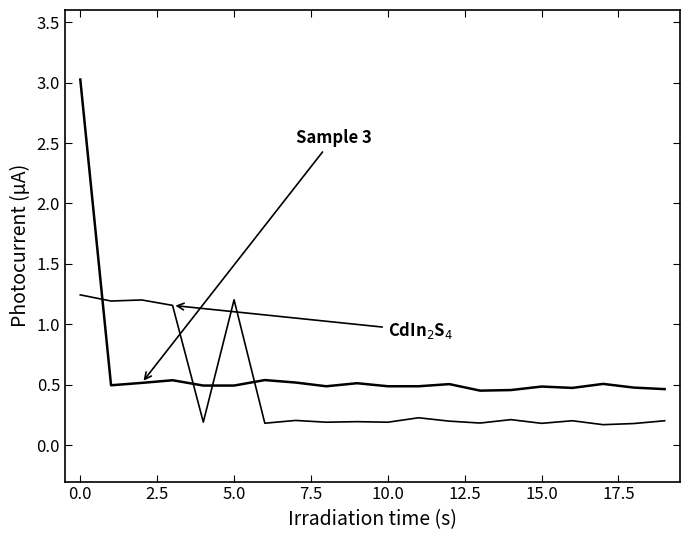

How many lines are shown in the chart?

2